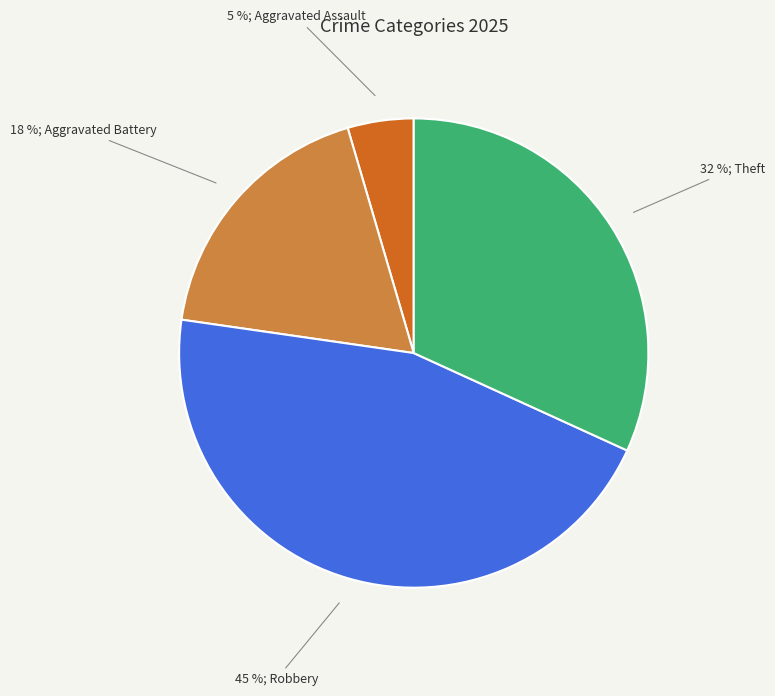

To the nearest percent, what is the average slice percentage?

25%